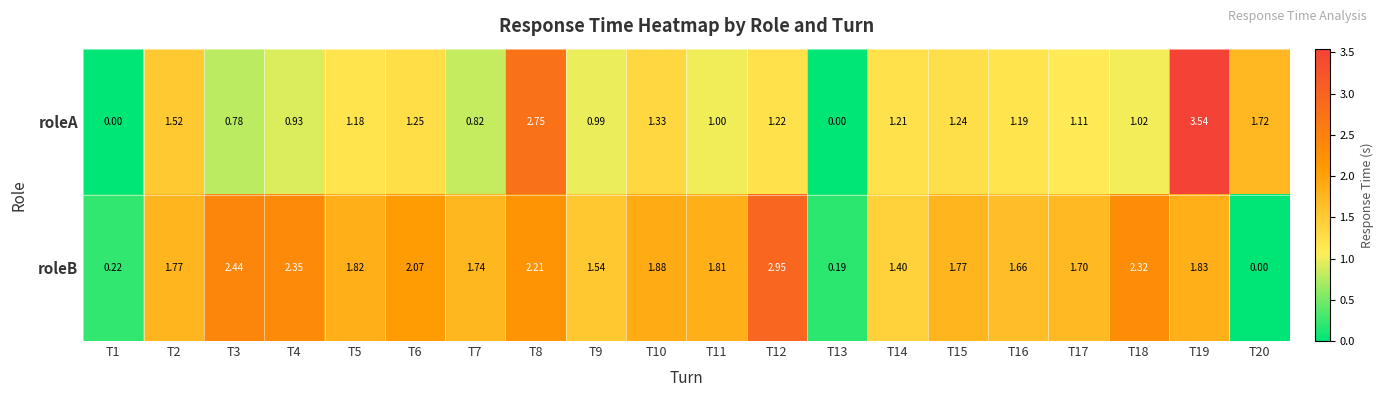

How many values in roleA are above zero?

18